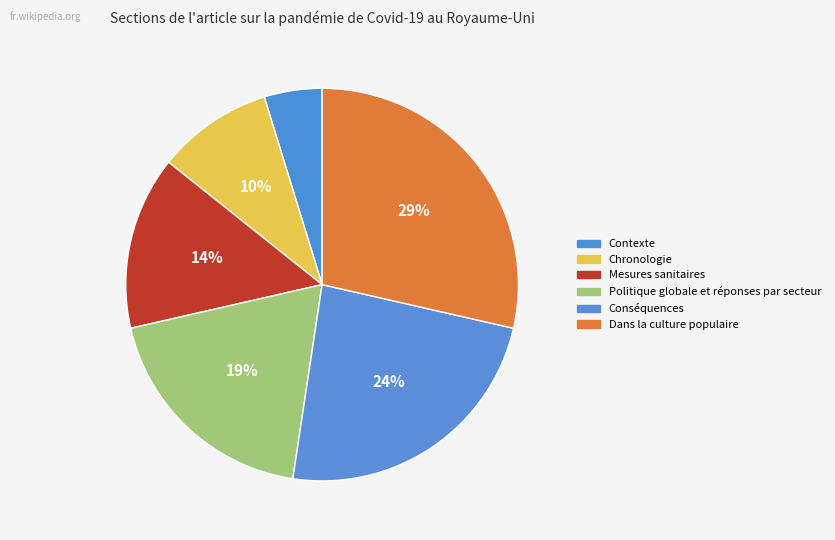

How much of the chart is everything except Dans la culture populaire?

71.4%